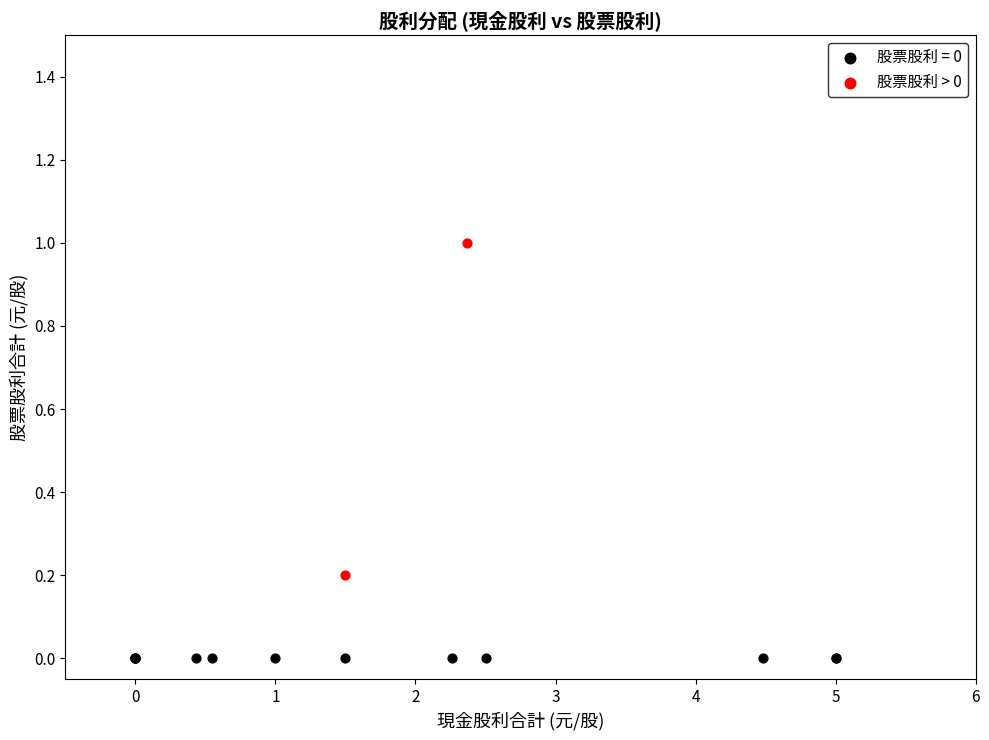

What are all the series names shown in the legend?

股票股利 = 0, 股票股利 > 0